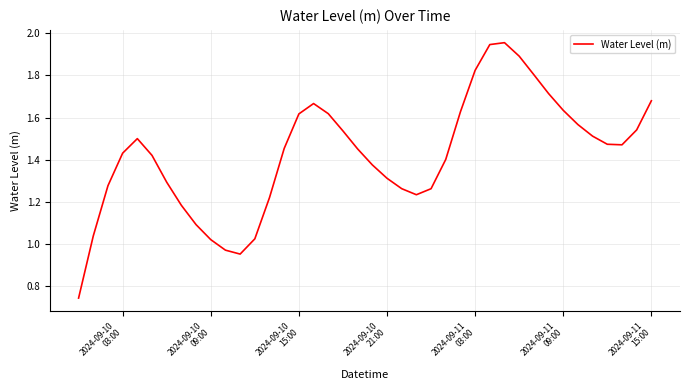

What is the sum of all values?

57.0